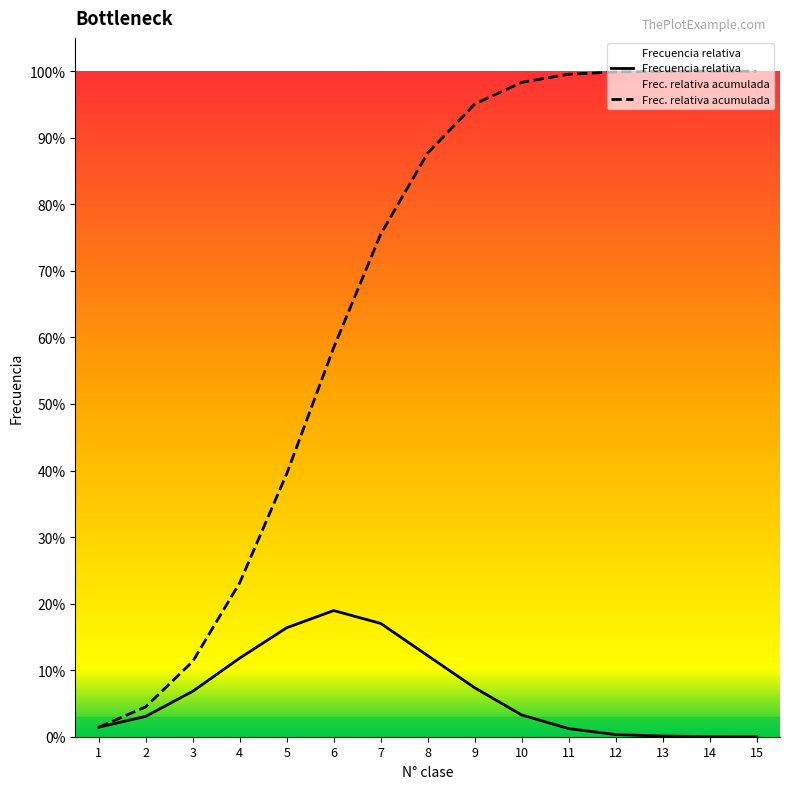

At which category does the chart reach its peak across all series?

15